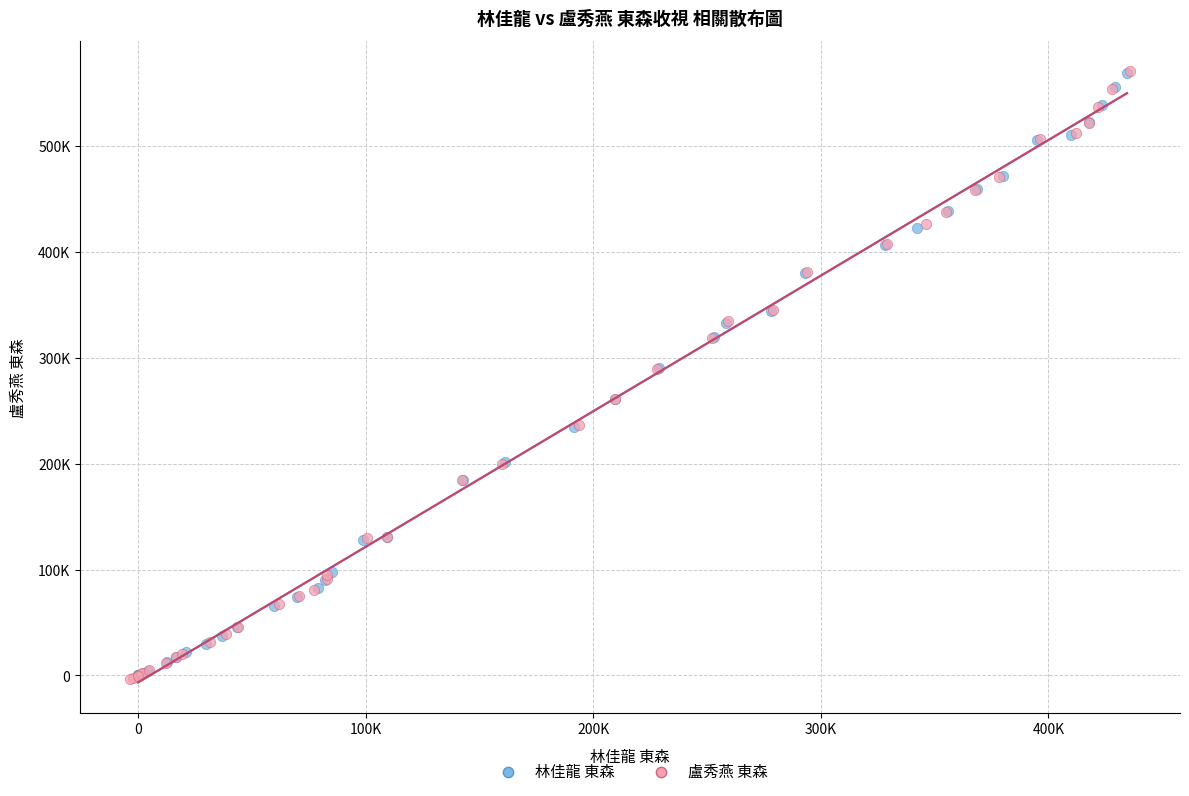

What are all the series names shown in the legend?

林佳龍 東森, 盧秀燕 東森